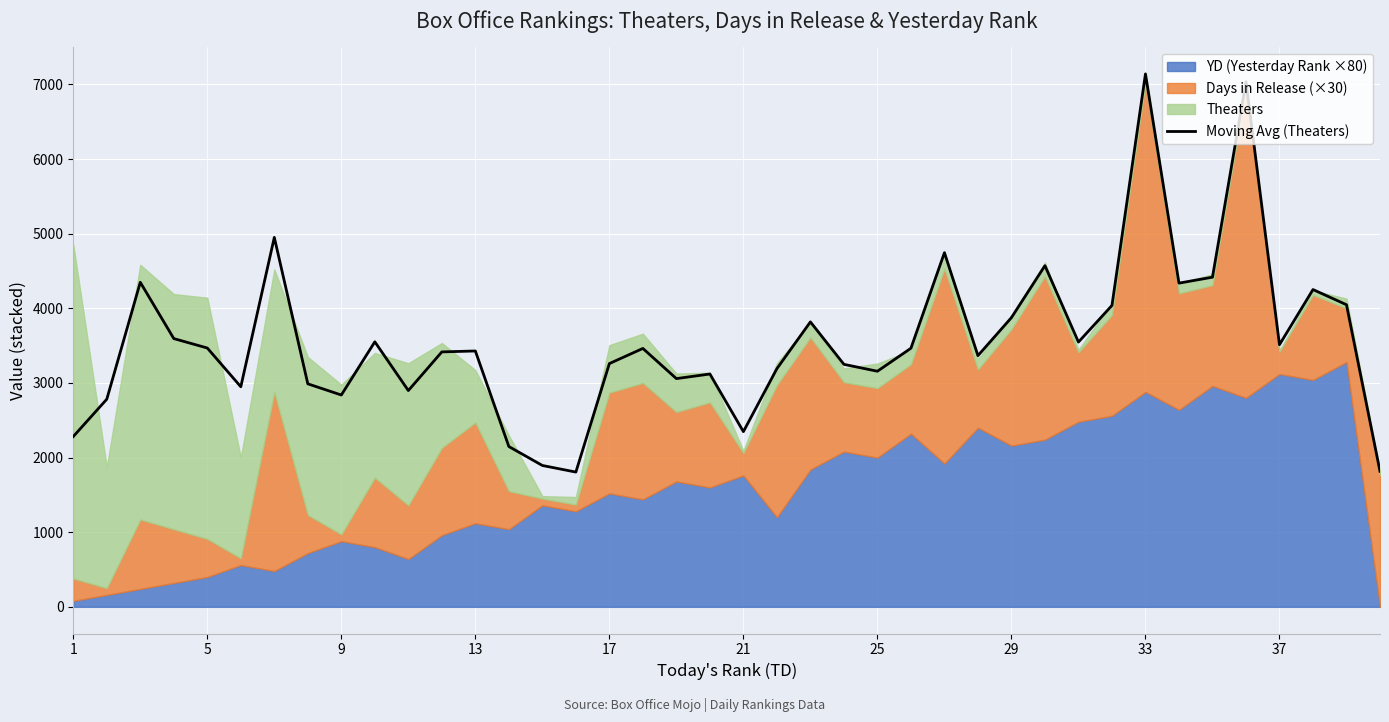

Reading left to right, what are all the values shown in this chart?

2282.0	2782.2	4348.6	3594.4	3468.0	2949.0	4950.2	2988.2	2838.4	3551.2	2898.0	3416.0	3428.4	2148.0	1894.2	1805.8	3259.6	3462.4	3058.2	3119.8	2347.8	3191.6	3818.0	3249.2	3156.8	3464.8	4745.2	3365.8	3875.4	4571.2	3547.8	4038.2	7140.8	4337.4	4417.0	7034.4	3512.6	4251.4	4047.8	1816.0